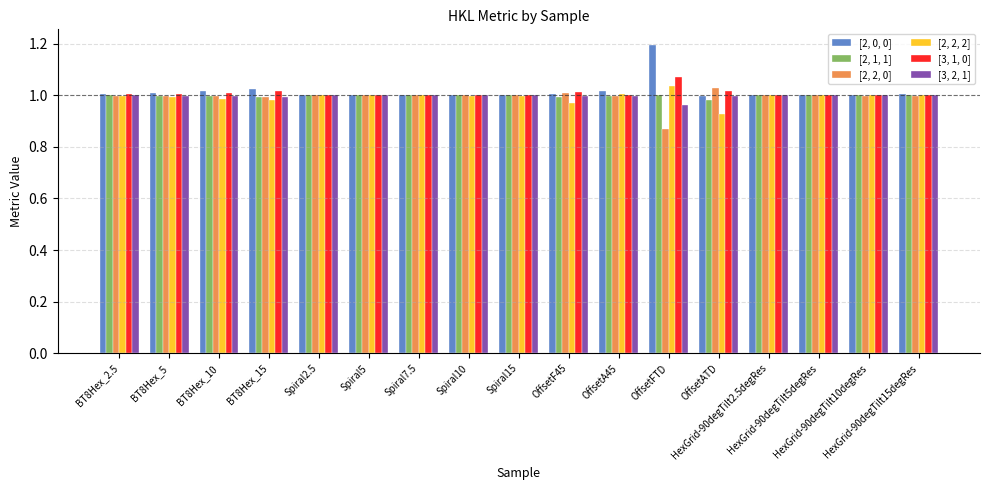

What is the maximum value shown in the chart?

1.2